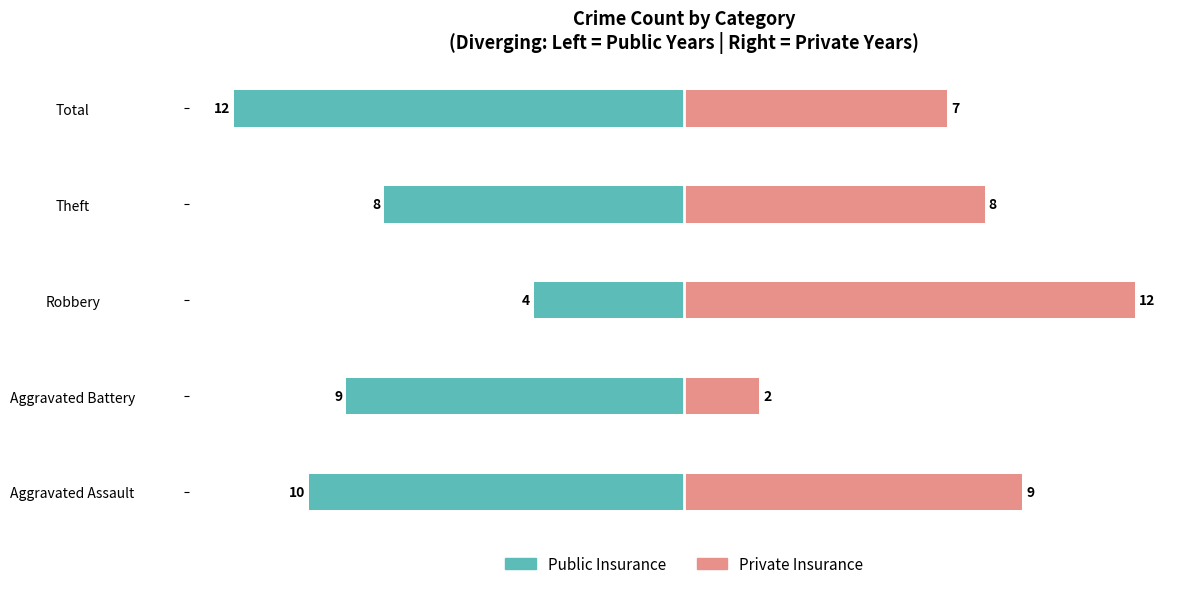

How many data points in Public Insurance are above -9?

2